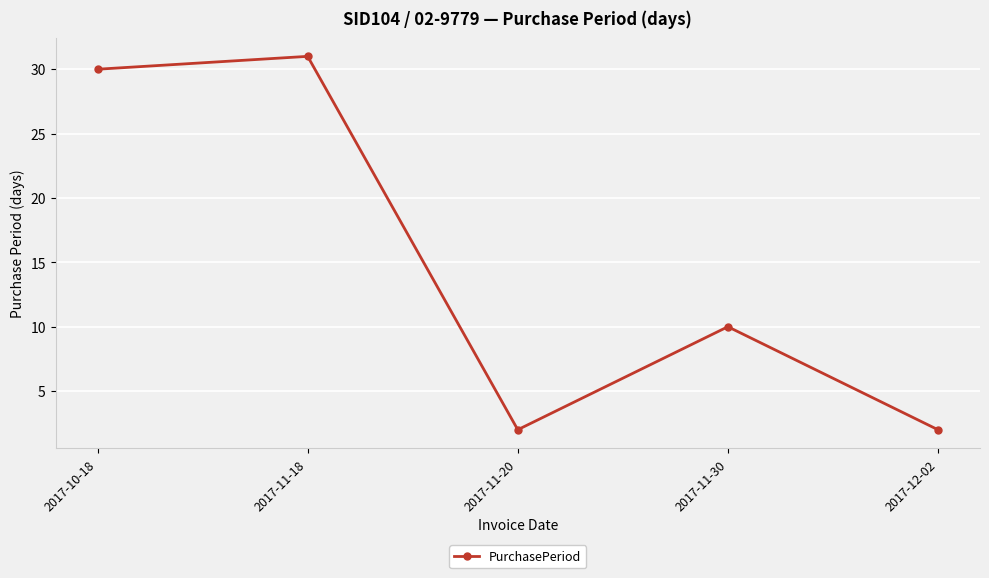

Is this an area chart (filled region under the line)?

No